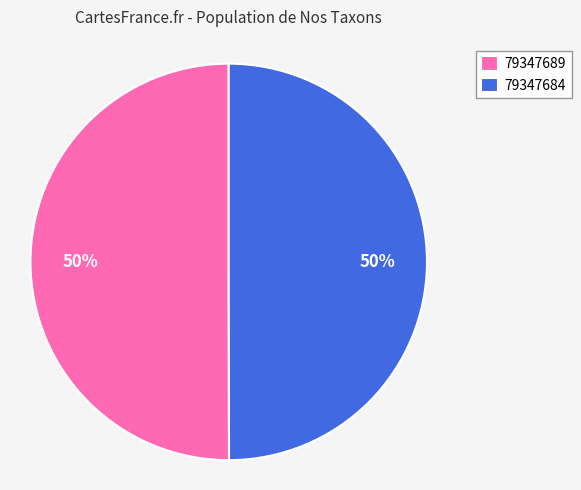

What is the ratio of the value at 79347684 to the value at 79347689?

1.0